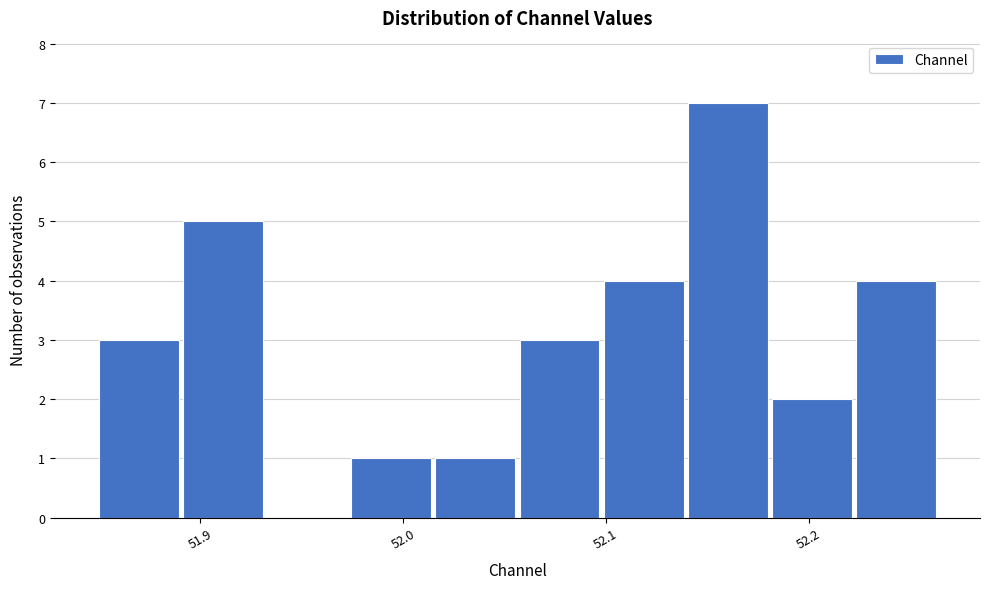

Reading left to right, list every bar in this chart as the range it spans on the x-axis followed by its height. Neither the bar edges nor the heights are printed on the chart, so give them approximately, as read against the axes.

51.85 to 51.89: 3
51.89 to 51.93: 5
51.93 to 51.97: 0
51.97 to 52.01: 1
52.01 to 52.06: 1
52.06 to 52.10: 3
52.10 to 52.14: 4
52.14 to 52.18: 7
52.18 to 52.22: 2
52.22 to 52.26: 4